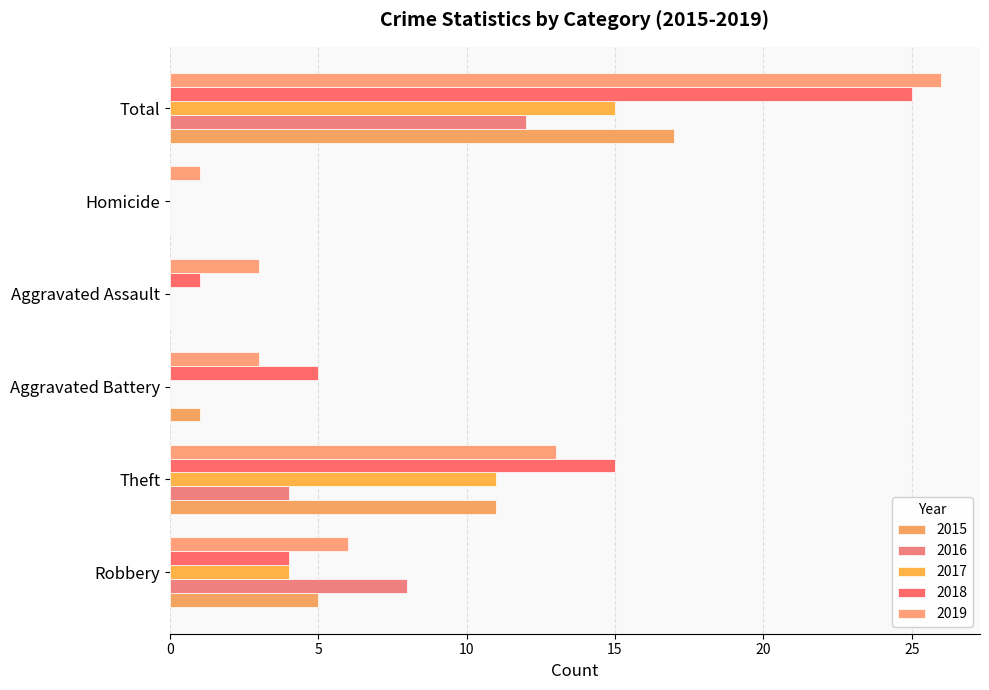

Which has a higher value, Theft or Total?

Total